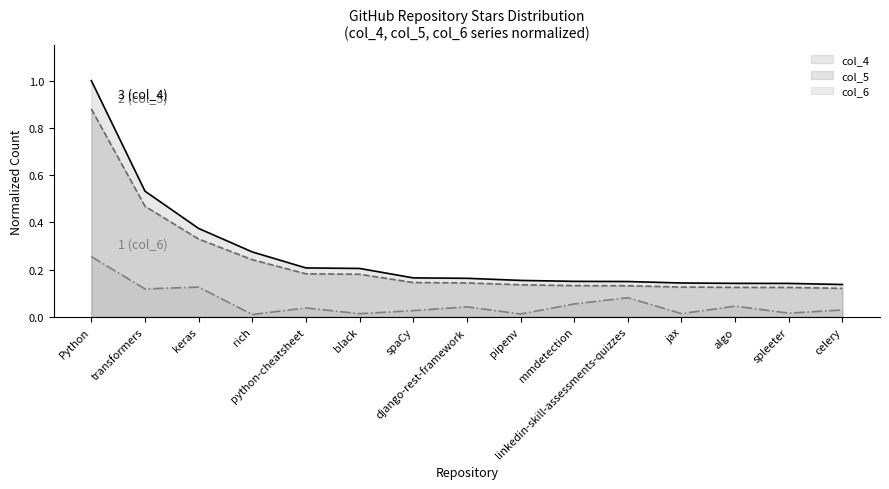

True or false: col_6 and col_4 cross at least once.

False